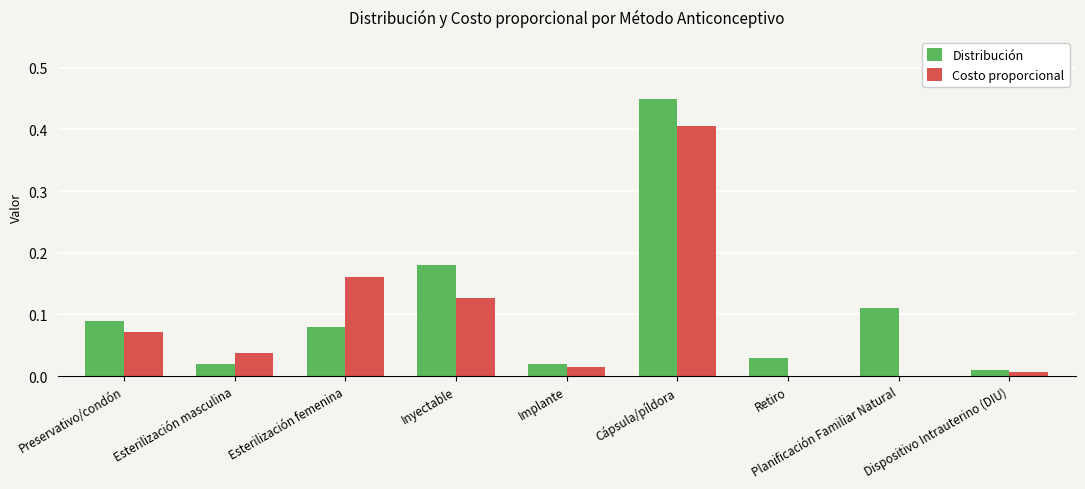

Between Planificación Familiar Natural and Dispositivo Intrauterino (DIU), which series saw the biggest shift?

Distribución